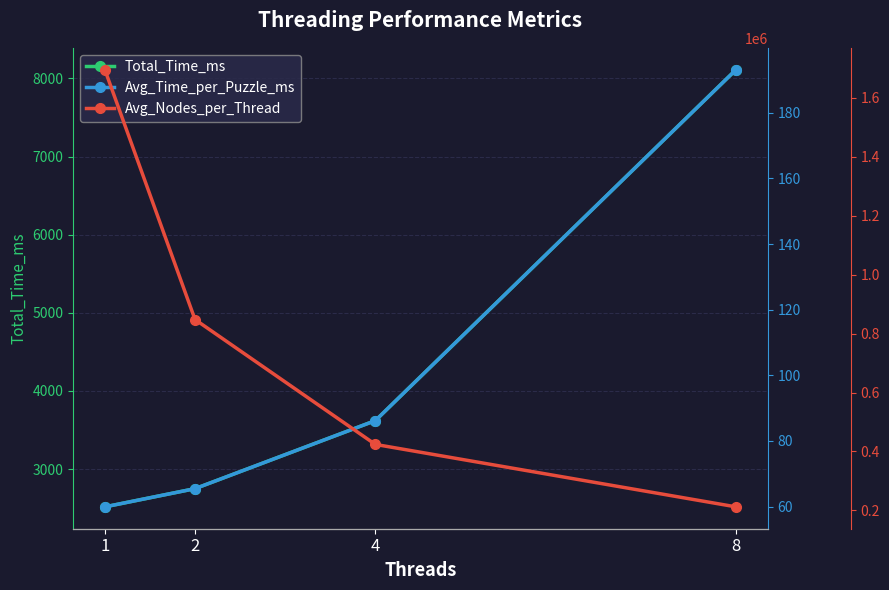

Rank the series at 2 from highest to lowest value.

Avg_Nodes_per_Thread, Total_Time_ms, Avg_Time_per_Puzzle_ms